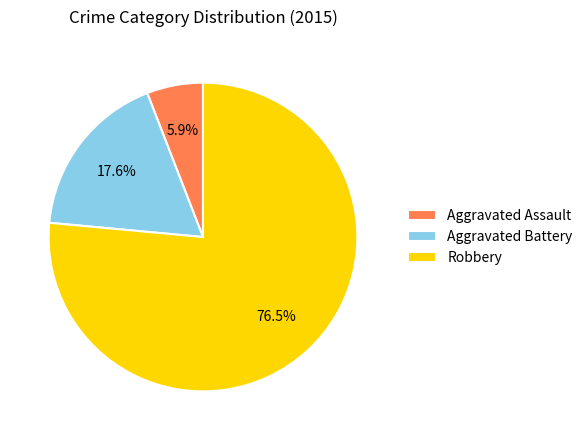

What is the total percentage of Aggravated Assault and Robbery?

82.4%